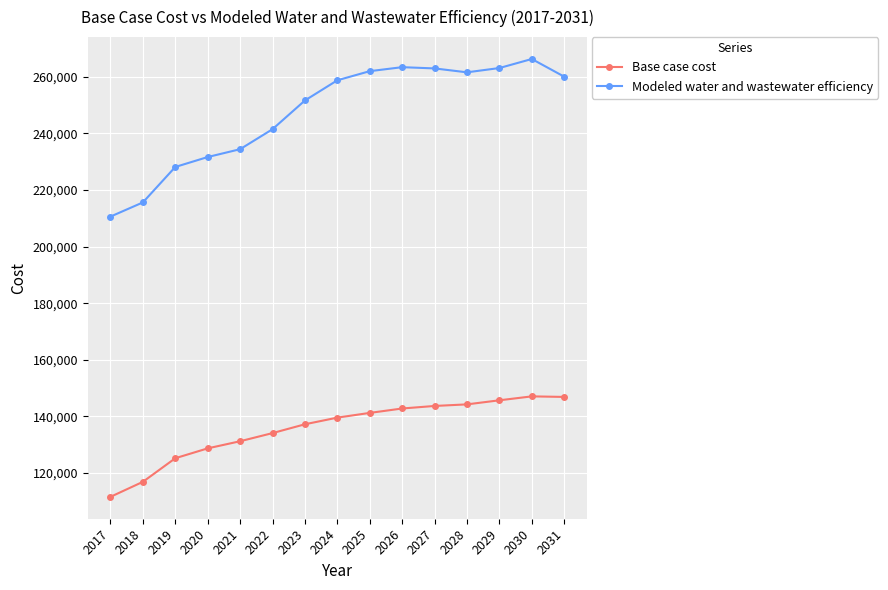

True or false: Base case cost and Modeled water and wastewater efficiency intersect in this chart.

False